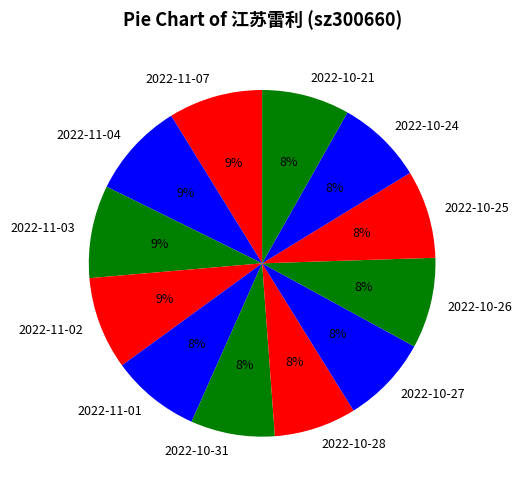

To the nearest percent, what percentage of the pie is 2022-11-07?

9%